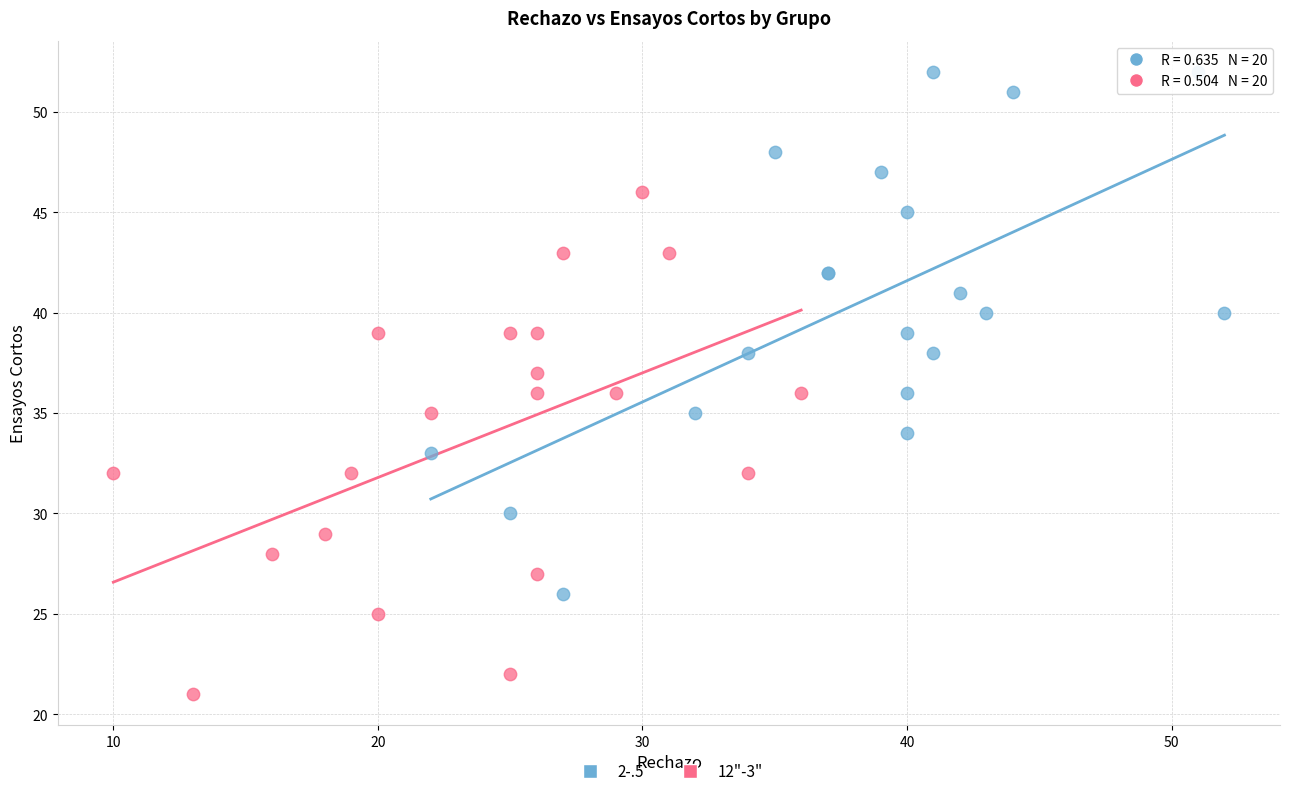

Which series reaches the maximum Y coordinate?

2-.5